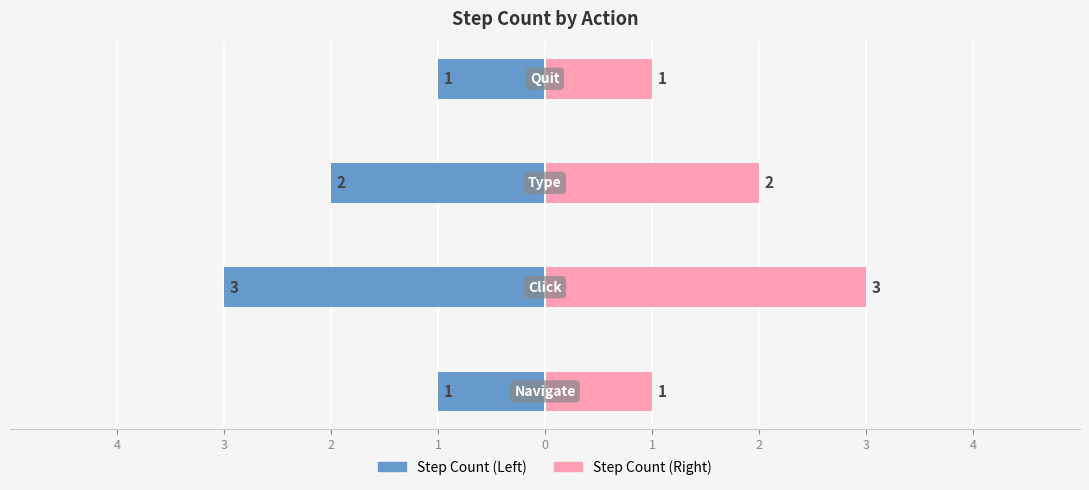

Which series has the largest range (max minus min)?

Step Count (Left)